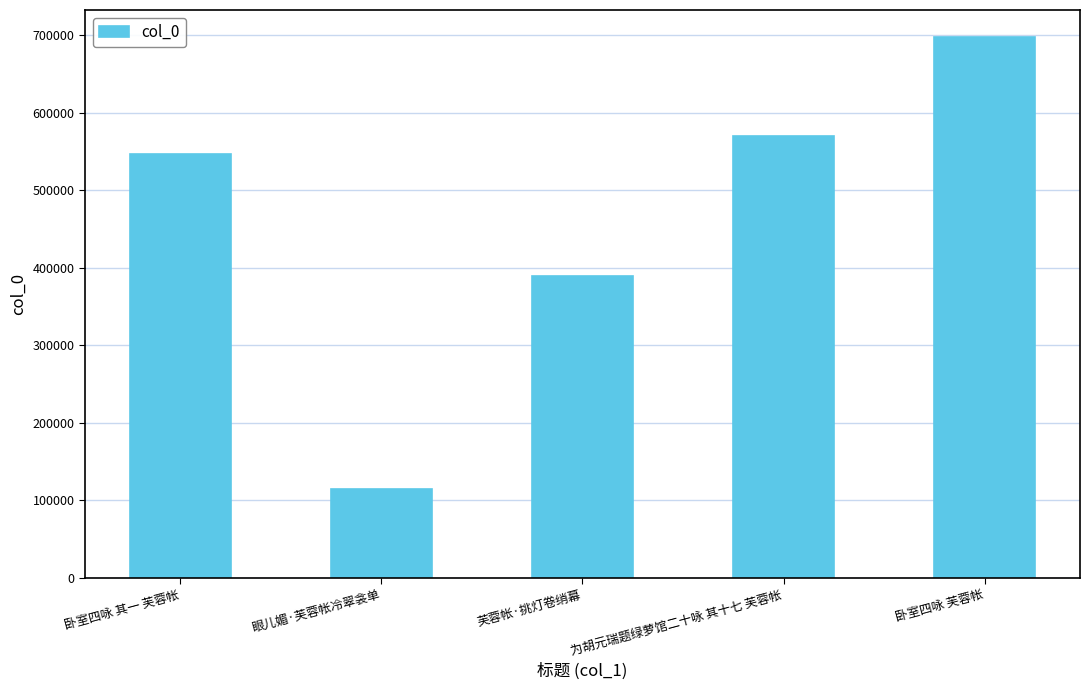

What is the smallest value displayed?

114778